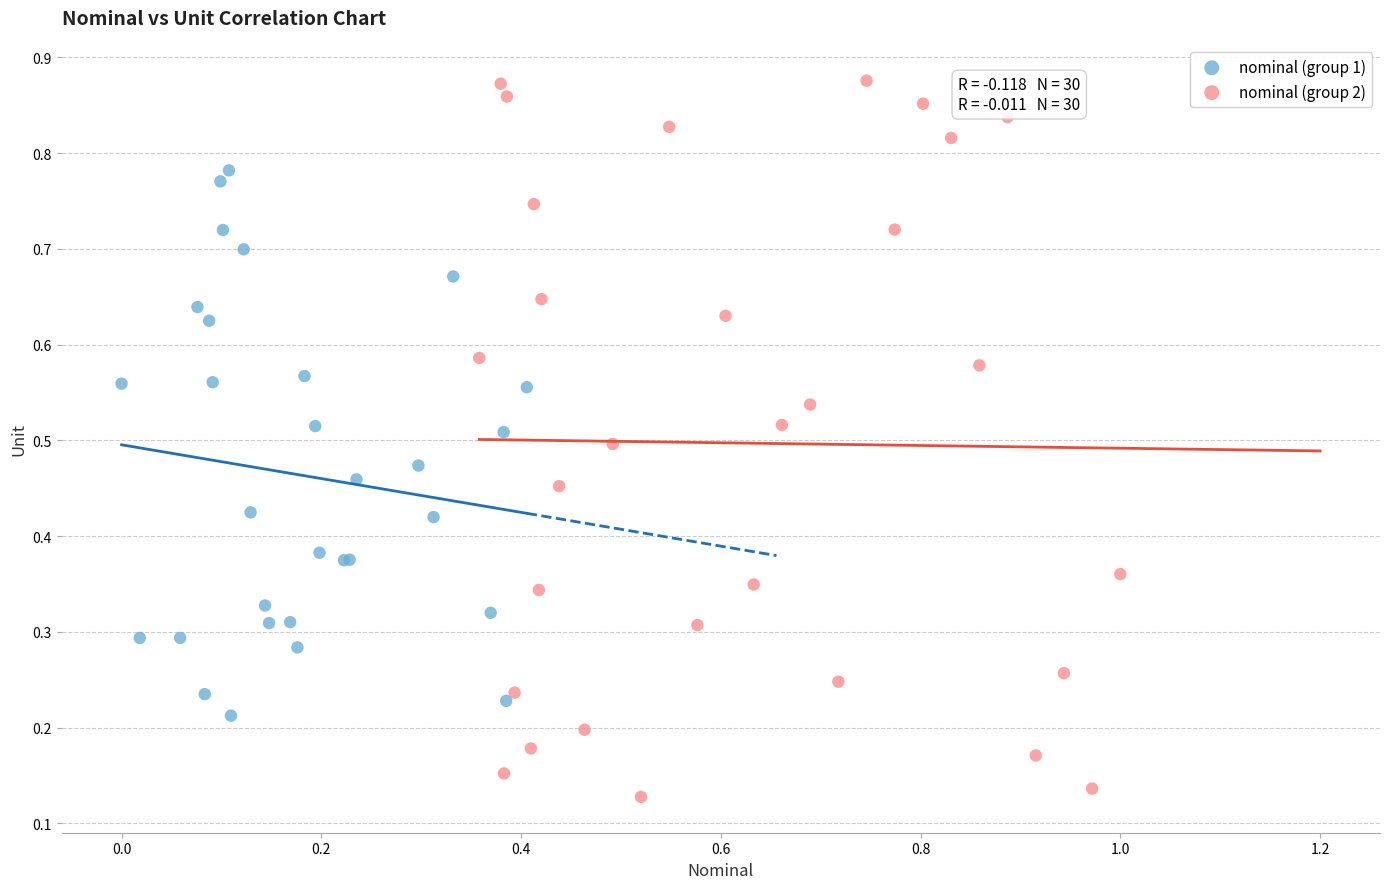

Which series has the widest spread of Y values?

nominal (group 2)